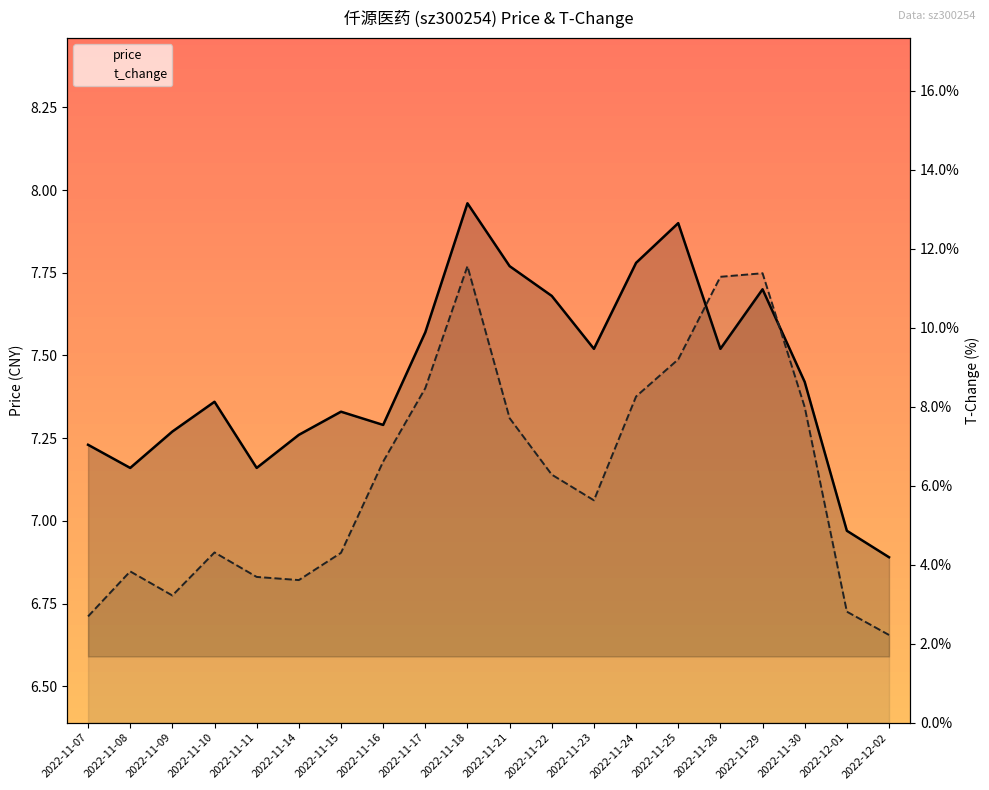

Rank the series at 2022-11-28 from highest to lowest value.

t_change, price